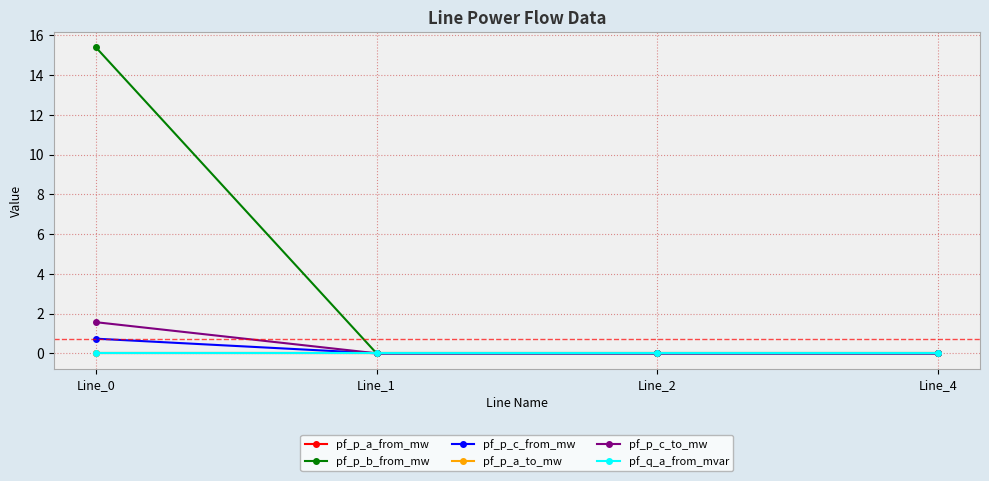

Where do pf_p_c_from_mw and pf_p_c_to_mw first cross each other?

Line_0 and Line_1